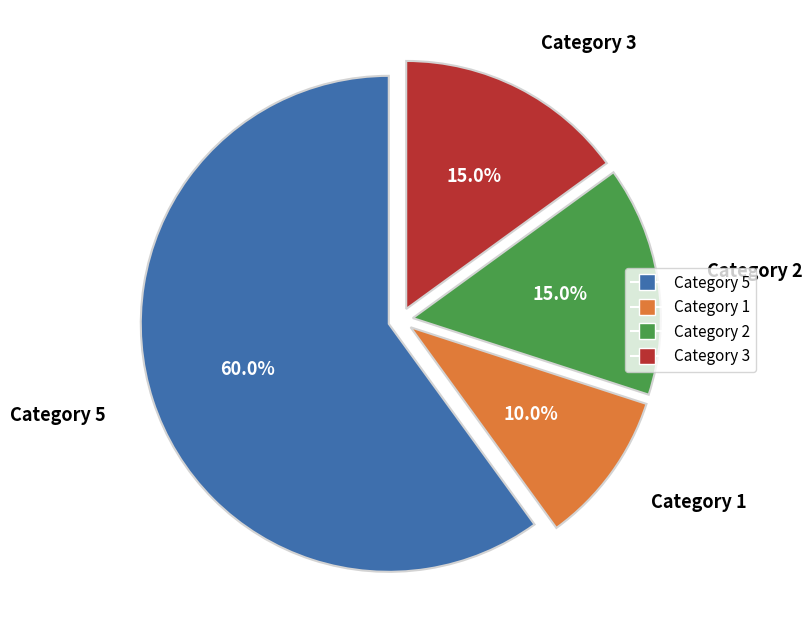

How many slices are in this pie chart?

4